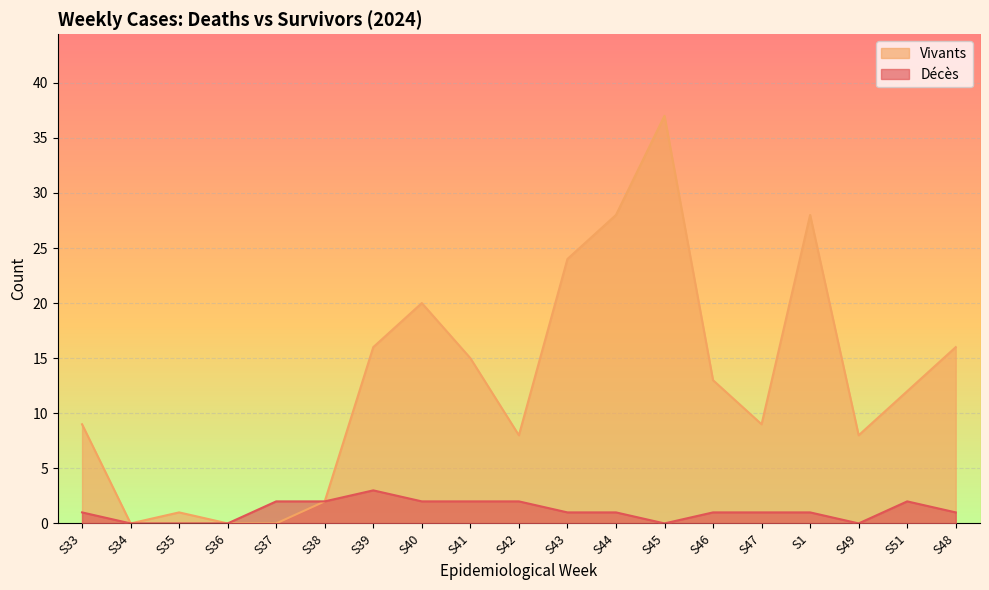

At which category does Décès reach its first local valley?

S45